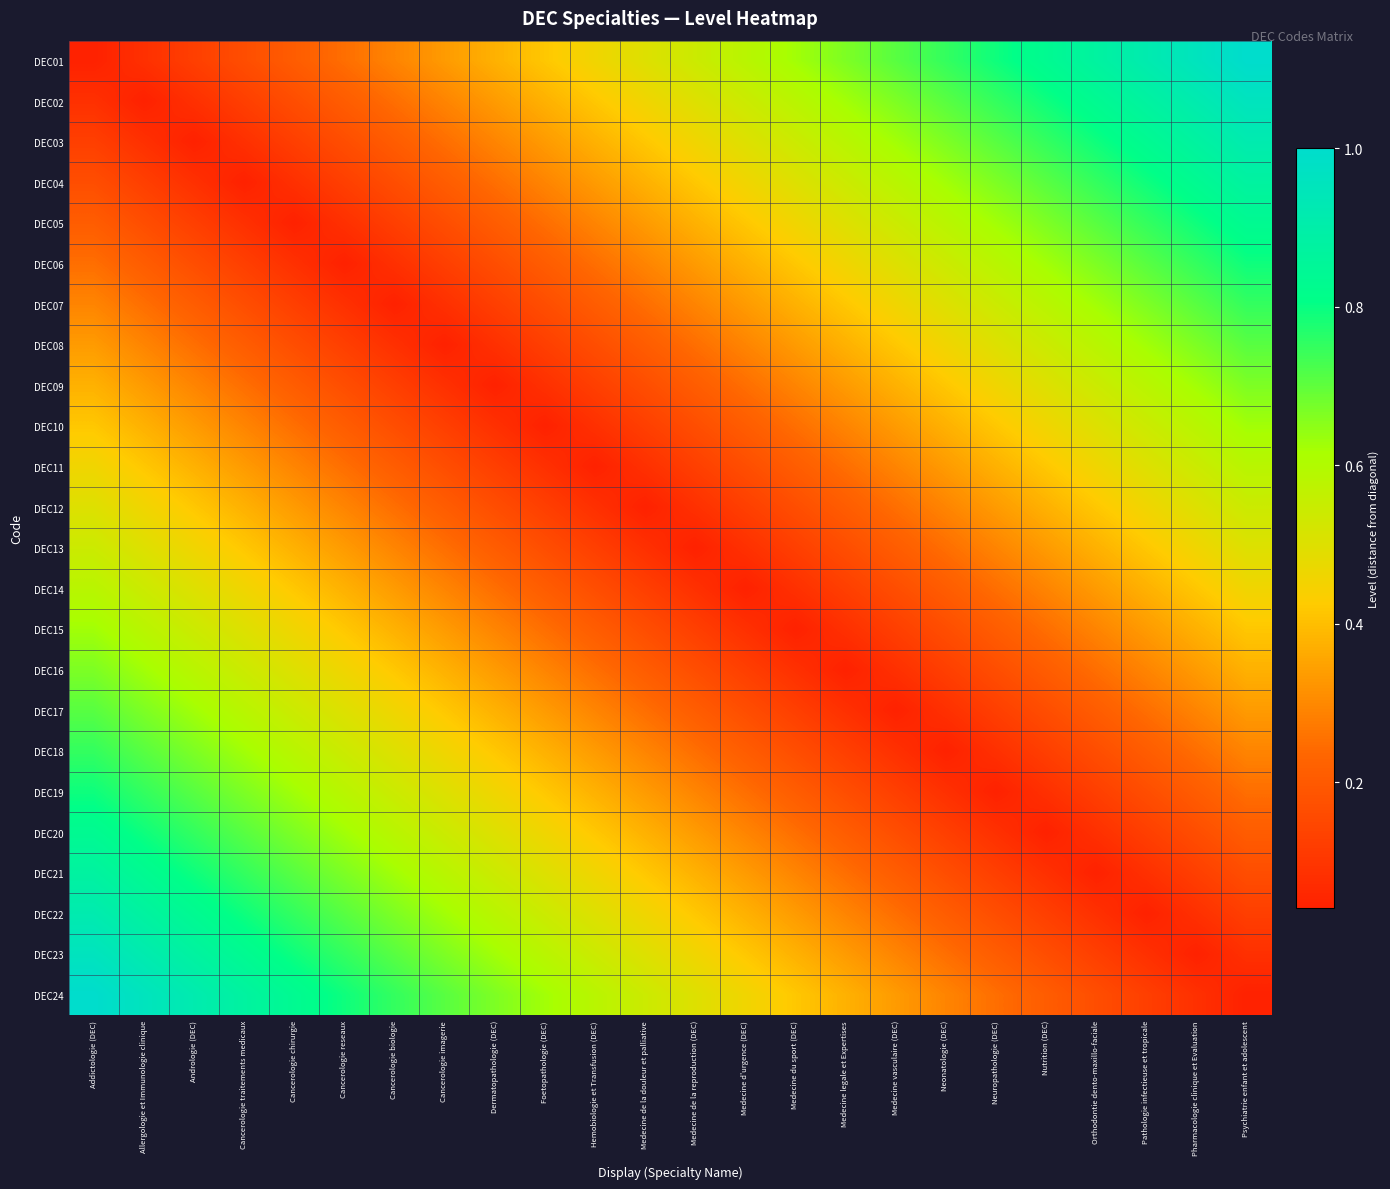

At which category is the sum across all series the highest?

Addictologie (DEC)